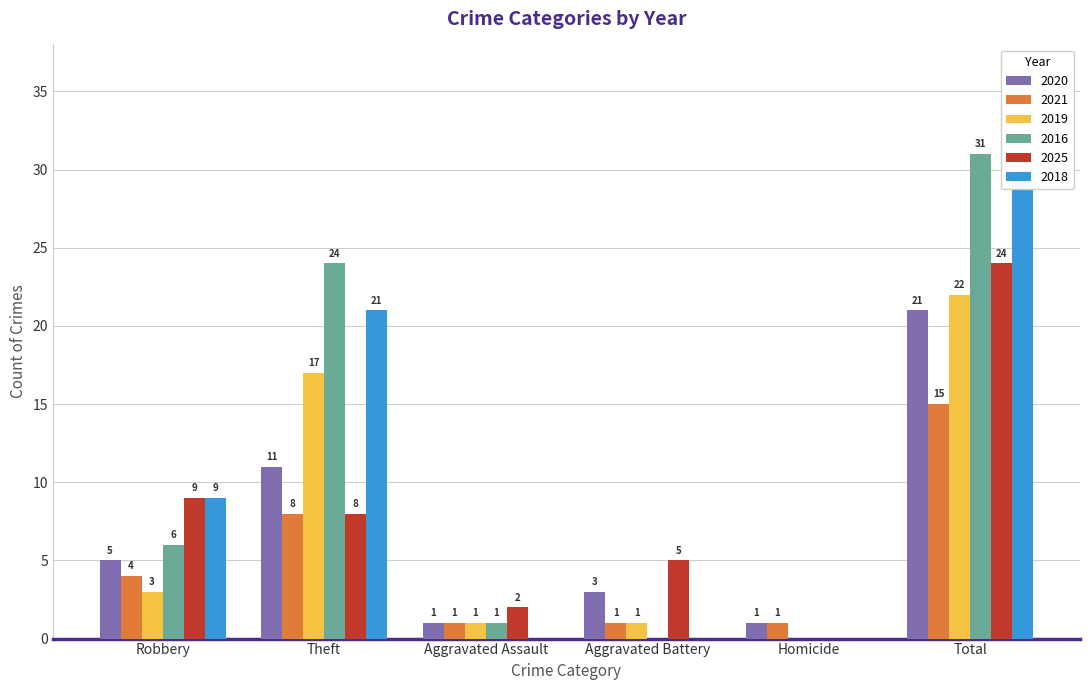

What are all the series names shown in the legend?

2020, 2021, 2019, 2016, 2025, 2018